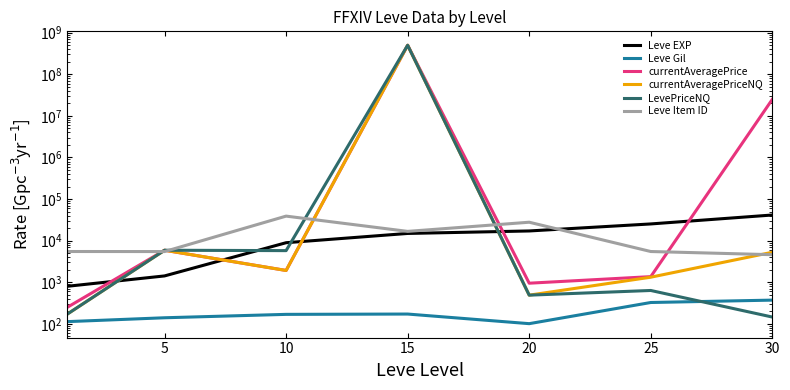

Reading left to right, what are all the values shown in this chart?

Leve EXP: 800.0	1420.0	8930.0	14920.0	17120.0	25250.0	41410.0
Leve Gil: 113.0	140.0	169.0	172.0	101.0	326.0	372.0
currentAveragePrice: 249.8	5888.1	1920.7	500005000.0	949.0	1365.3	25003372.0
currentAveragePriceNQ: 171.5	5888.1	1920.7	500005000.0	489.5	1323.0	5266.0
LevePriceNQ: 171.5	5888.1	5762.0	500005000.0	489.5	634.5	145.7
Leve Item ID: 5489.0	5470.0	38956.0	16718.0	27772.0	5484.0	4599.0